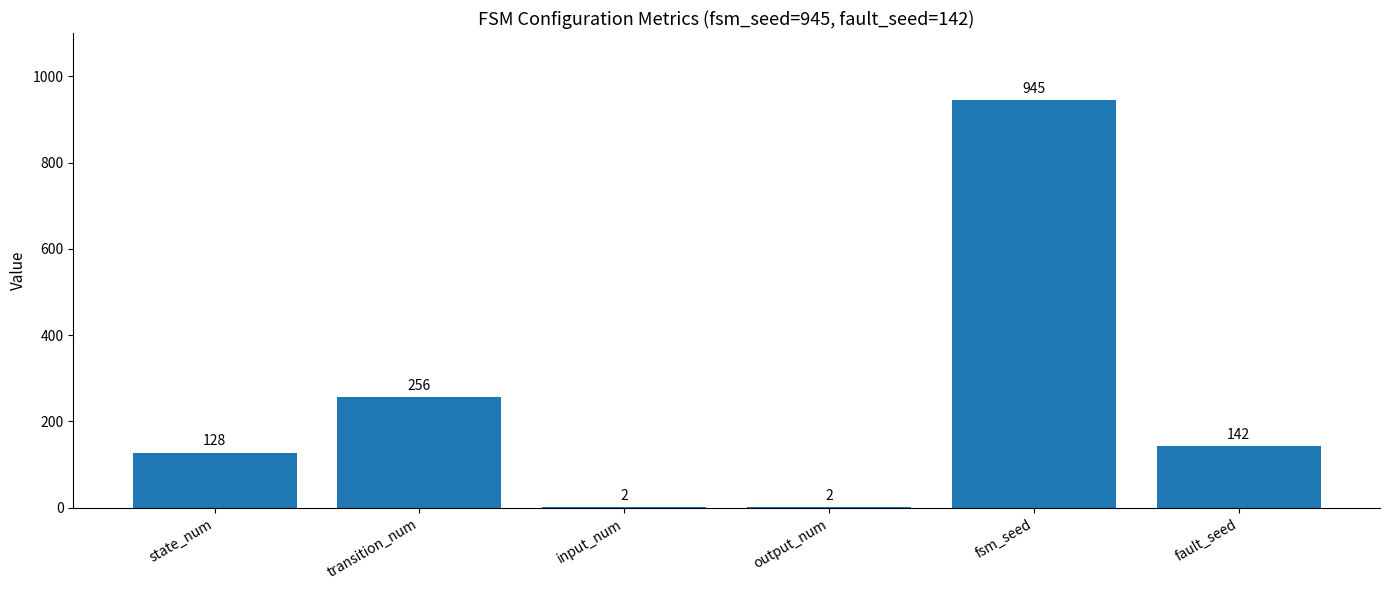

Reading left to right, extract all data points from this chart.

128	256	2	2	945	142